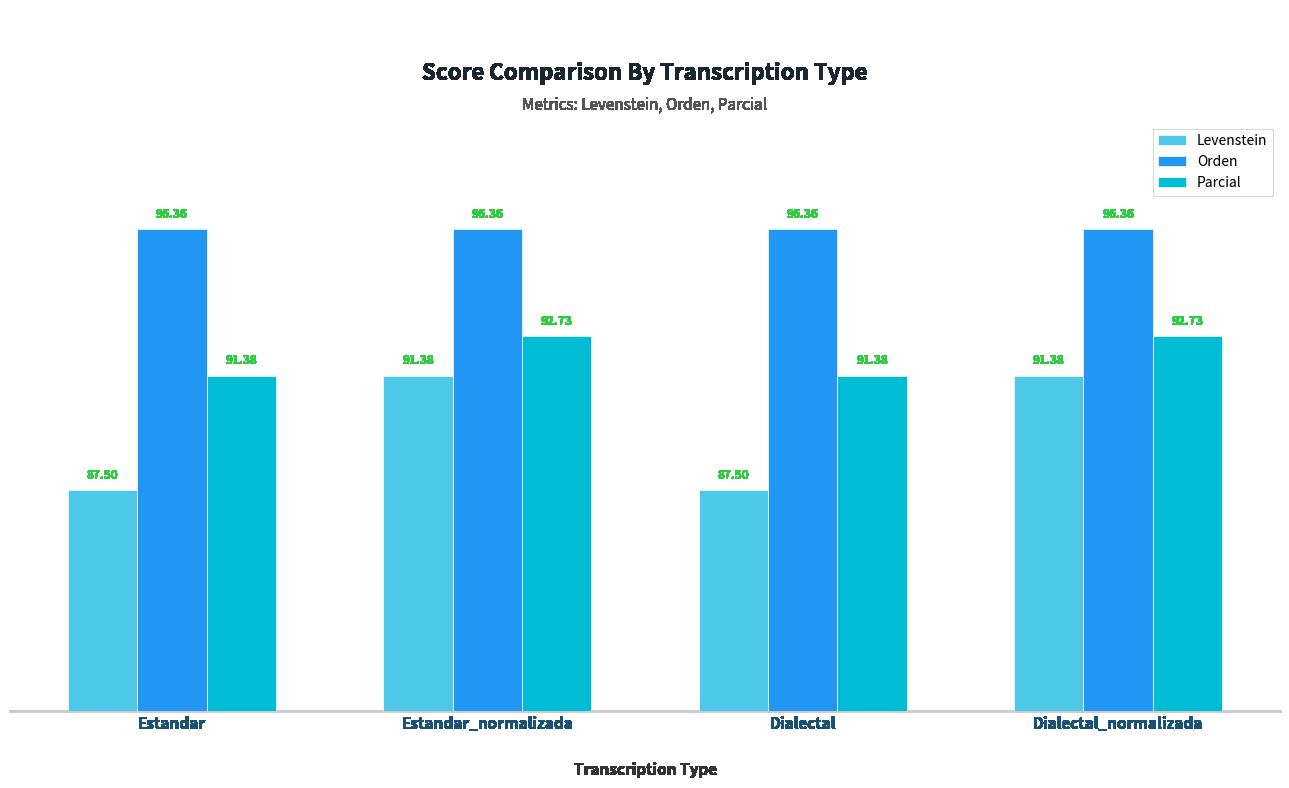

Between Estandar and Dialectal_normalizada, which series saw the biggest shift?

Levenstein